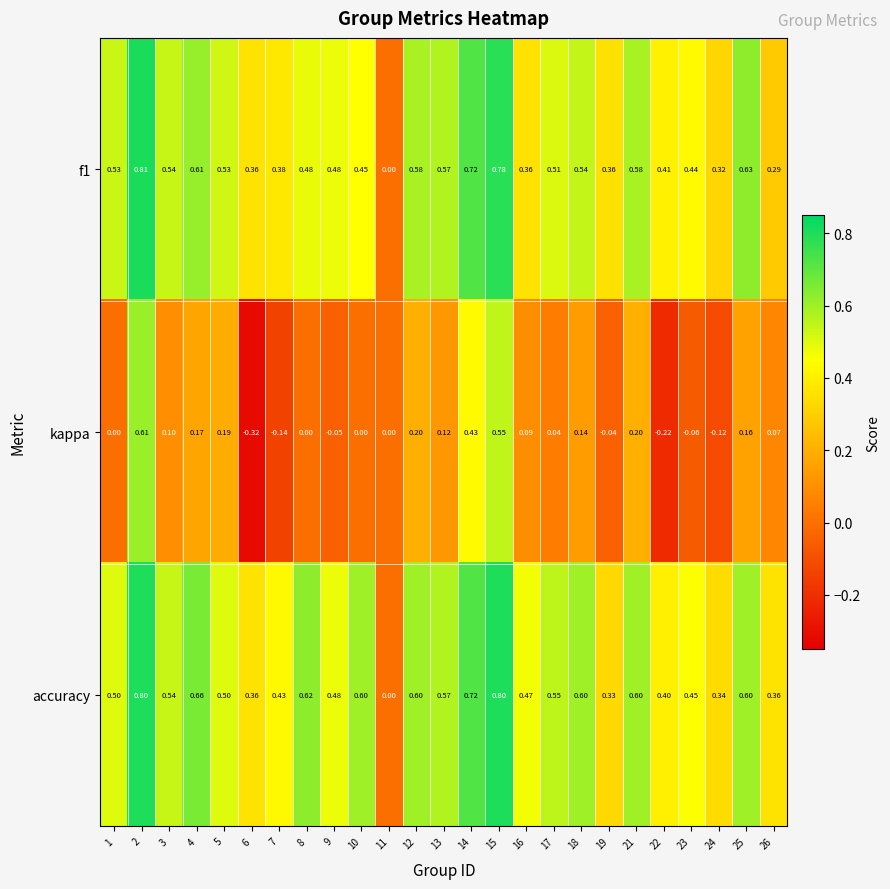

Which series has the largest total across all categories?

accuracy